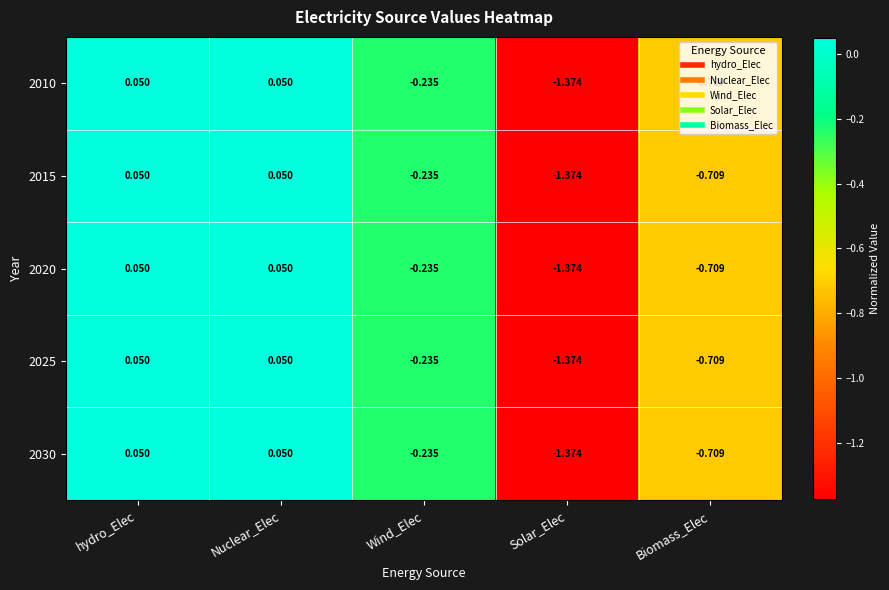

What is the total value across all series at Biomass_Elec?

-3.5